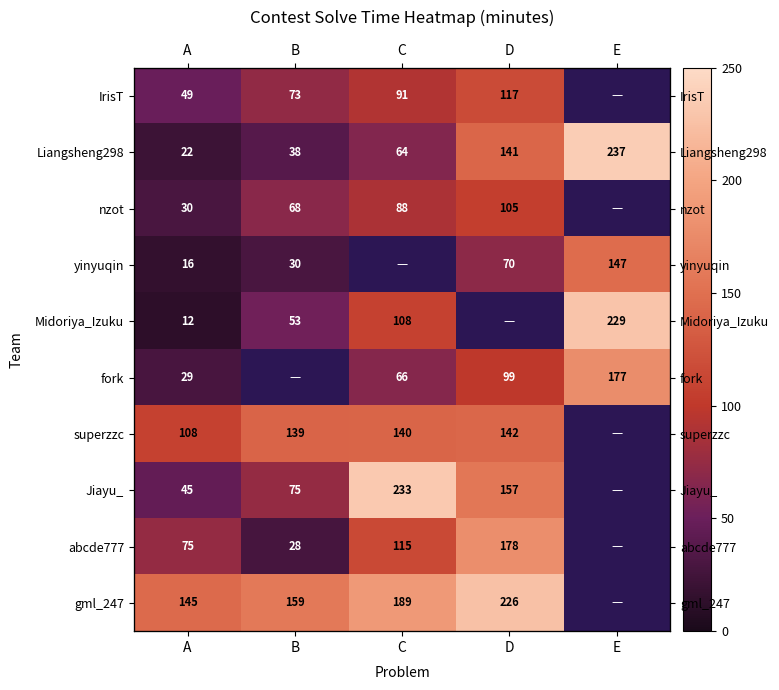

How many data points does each series have?

5